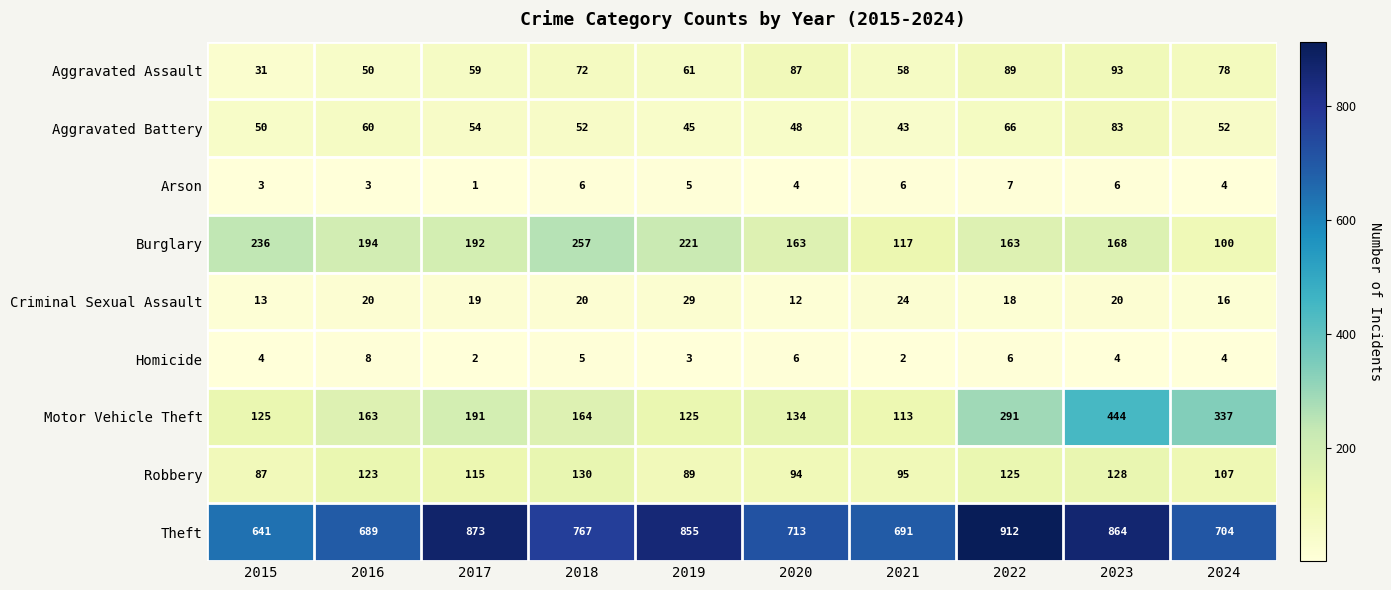

What is the greatest value displayed?

912